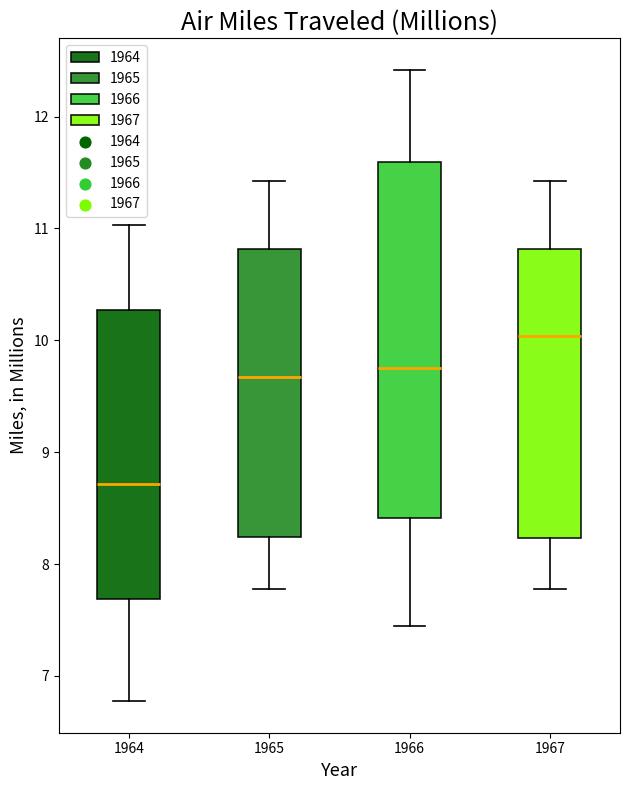

Where does the upper whisker of the box at x = 1964 end on the y-axis? The values are not printed on the chart, so give them approximately, as read against the axis.

11.0